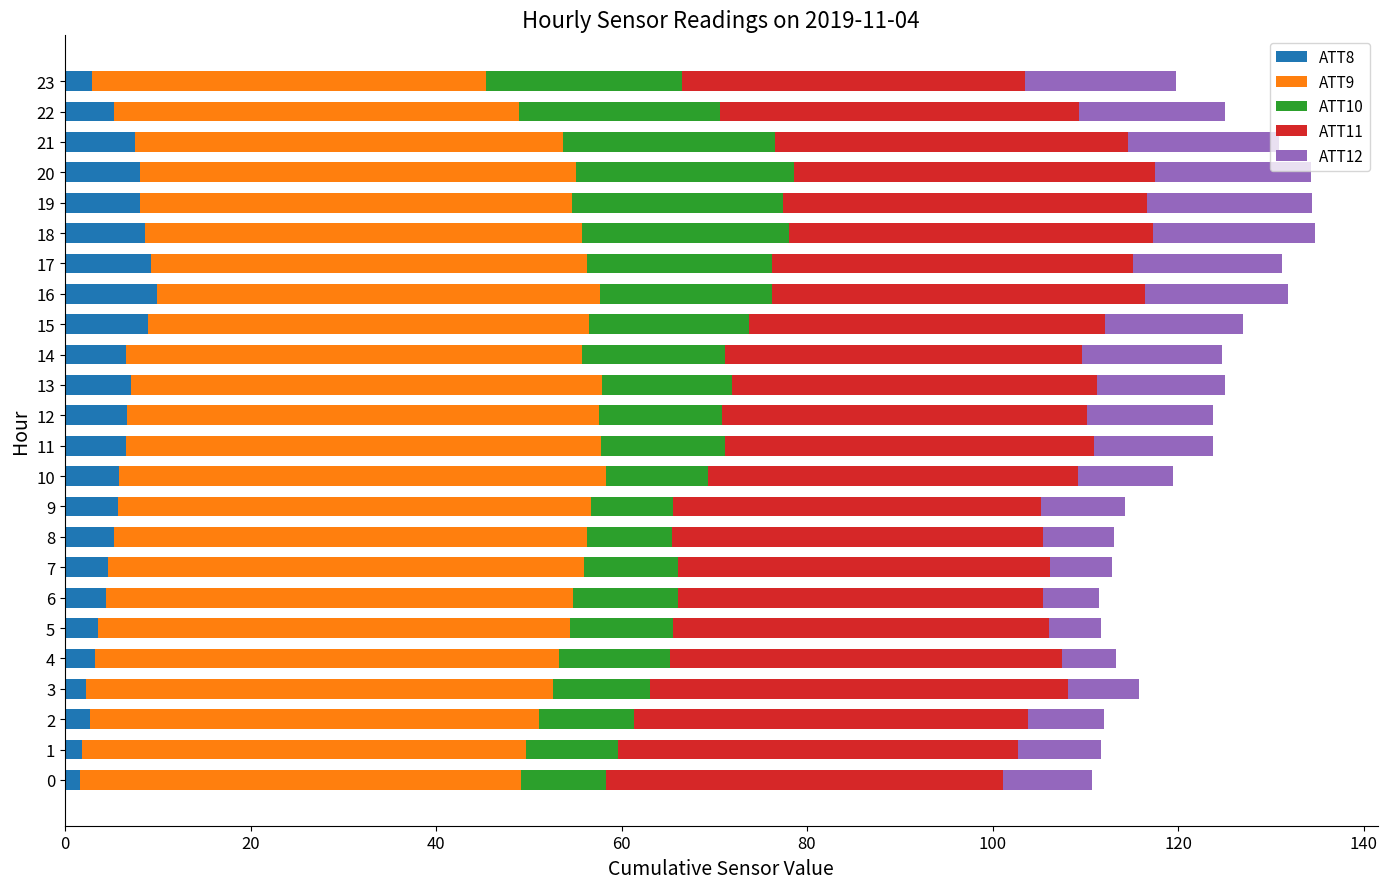

What are all the series names shown in the legend?

ATT8, ATT9, ATT10, ATT11, ATT12